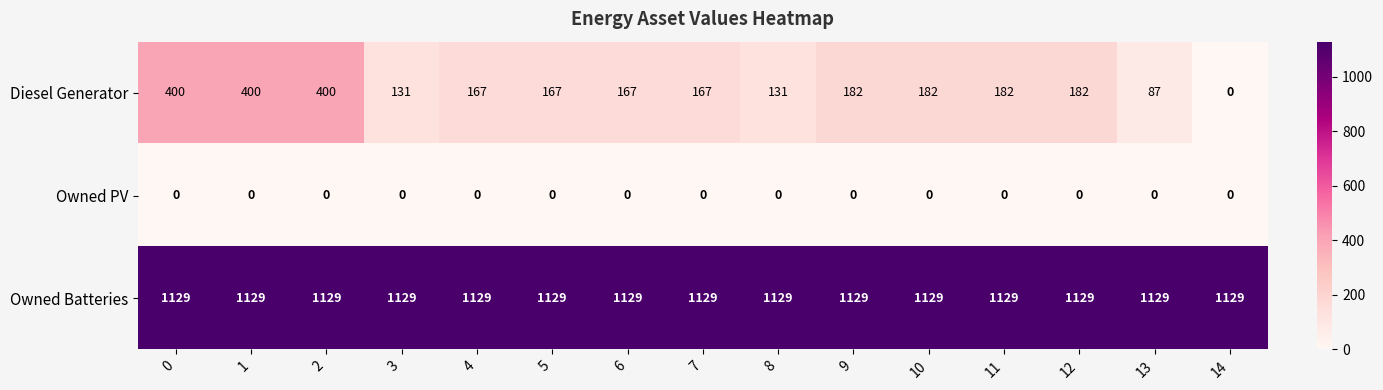

List the series in order of their overall mean, lowest first.

Owned PV, Diesel Generator, Owned Batteries